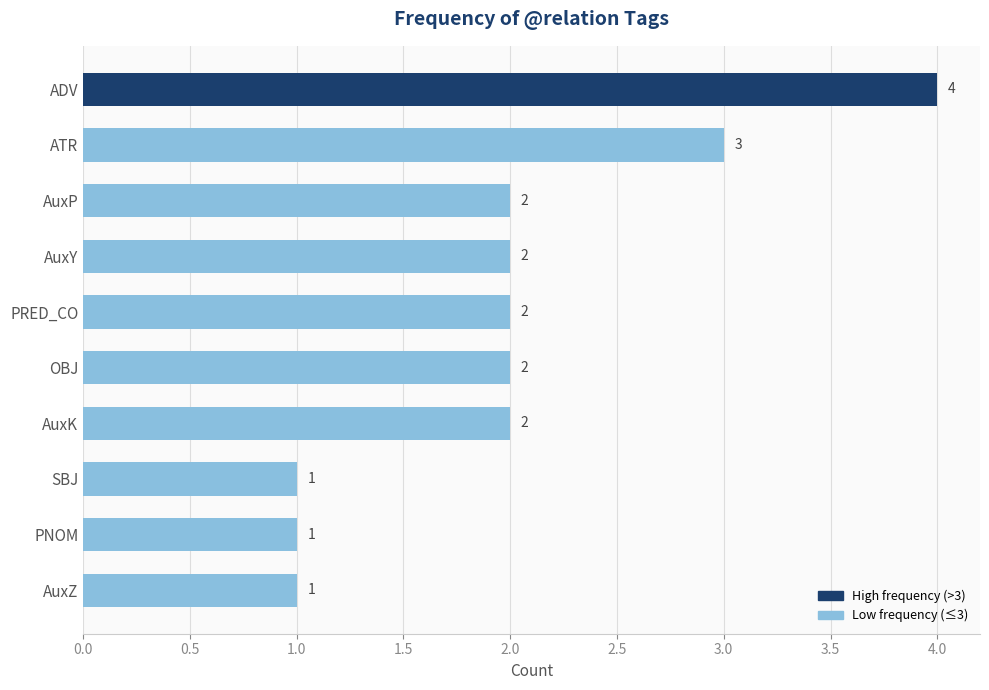

Is it true that the value at ADV is 4?

True